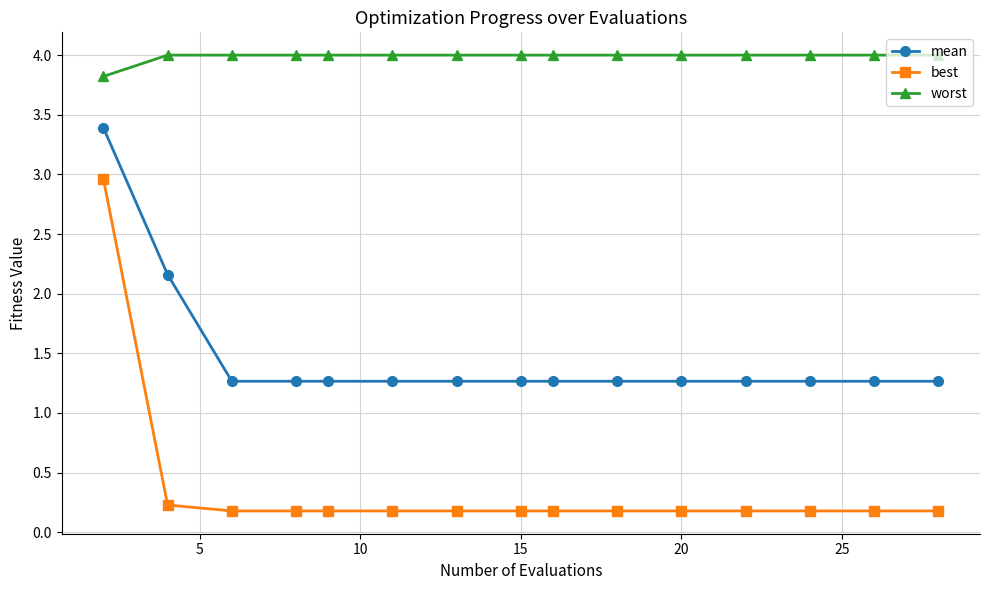

List the series in order of their peak value, highest first.

worst, mean, best